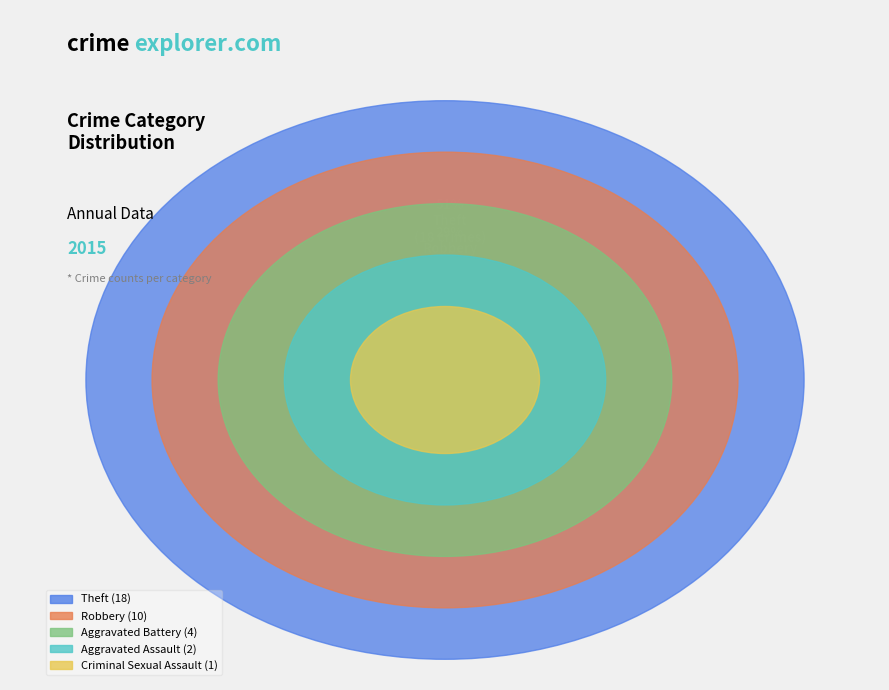

The Robbery slice represents 34% of the pie. True or false?

False